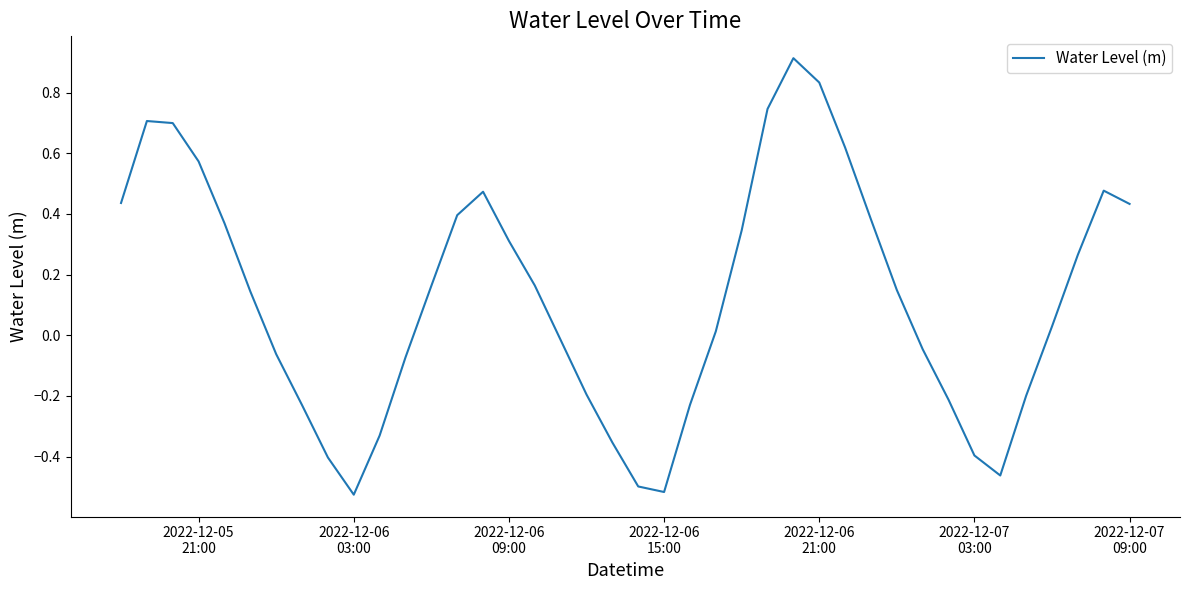

How many values are below 0?

17